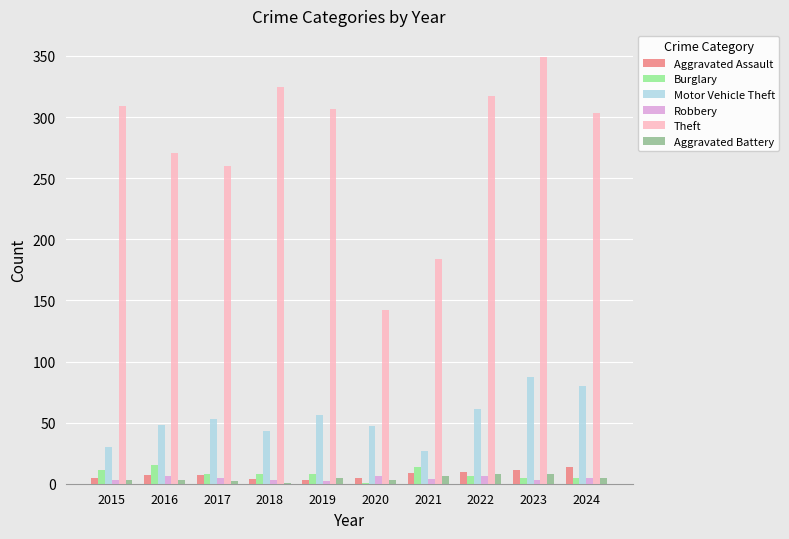

True or false: Burglary has a value of 6 at 2022.

True